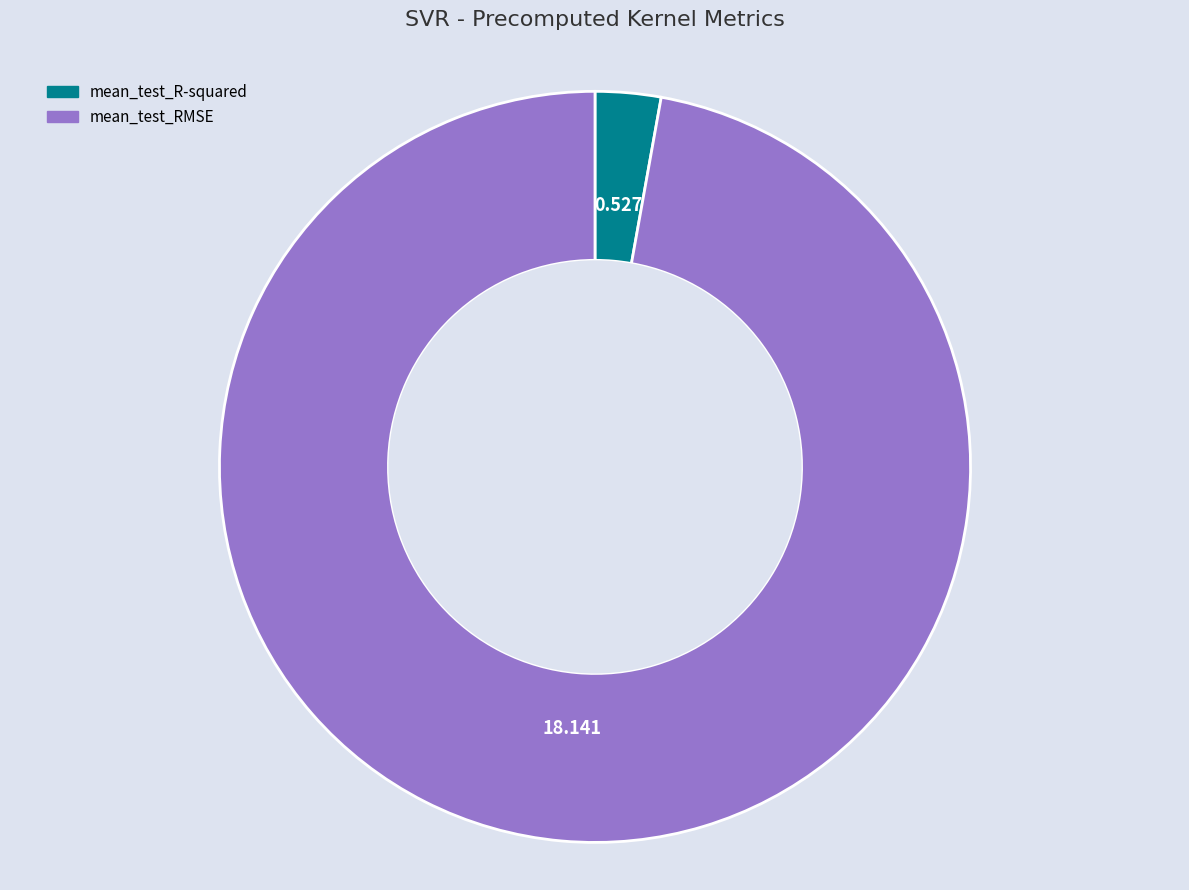

Is there a majority slice in this chart?

Yes